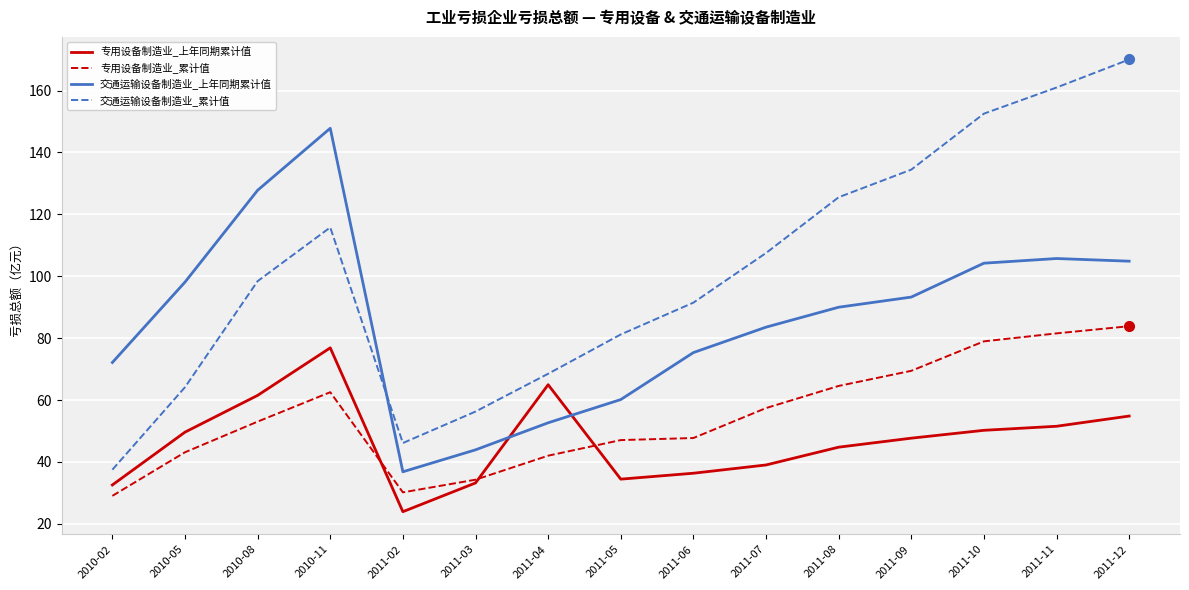

How many interior local valleys does the 交通运输设备制造业_上年同期累计值 series have?

1